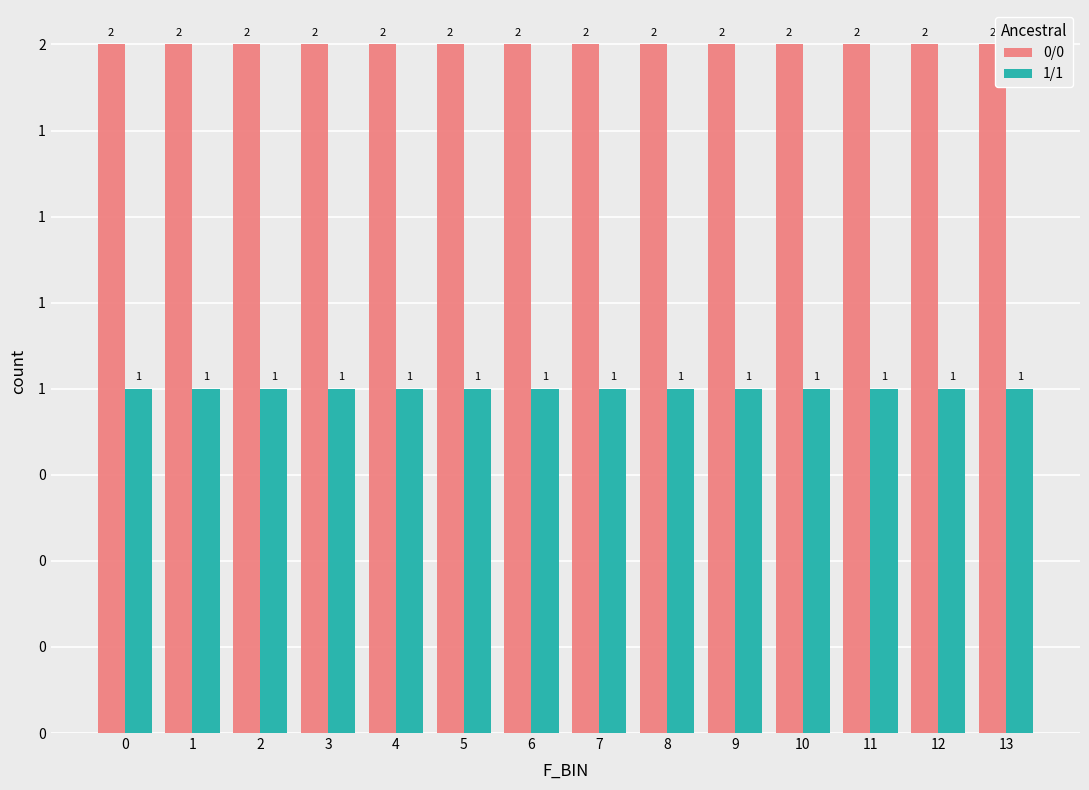

What is the value of the 0/0 bar at the 11th from the left?

2